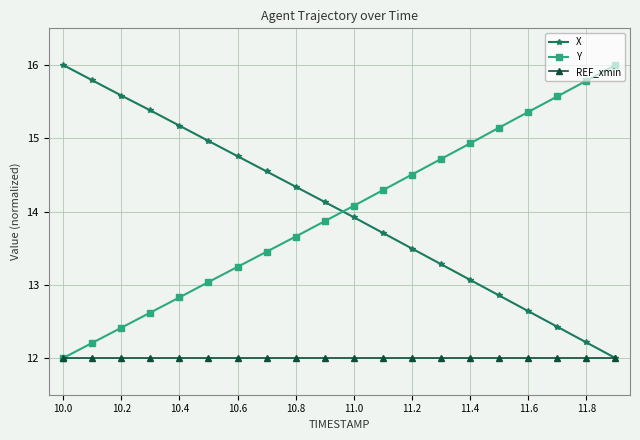

Which series ends up on top after the final intersection of X and Y?

Y